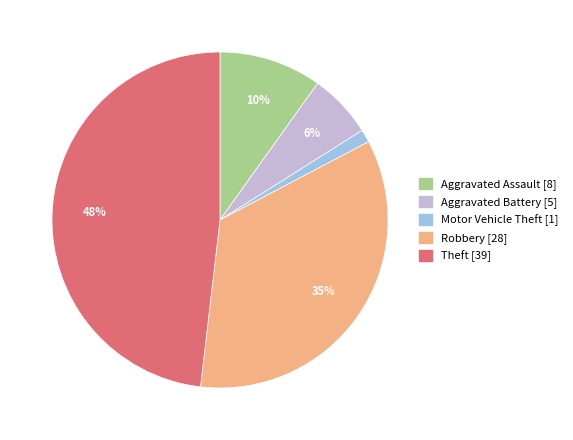

Do Aggravated Battery and Motor Vehicle Theft together represent more than half of the pie?

No